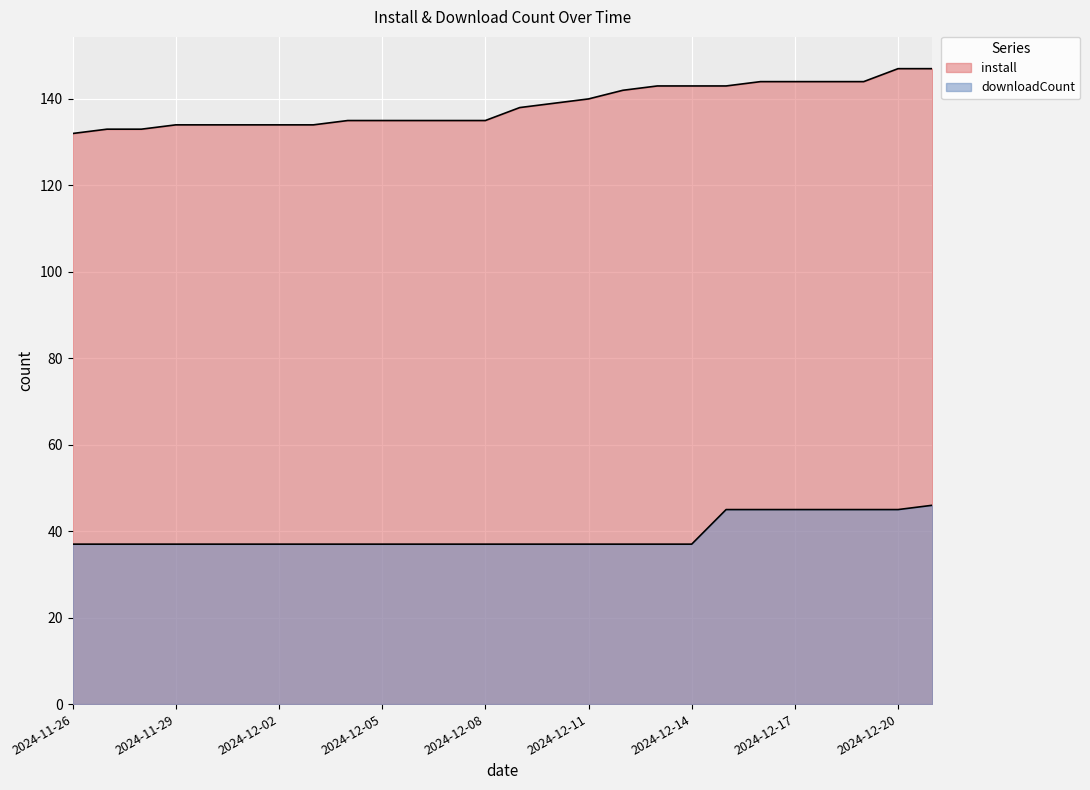

What is the label of the 23rd point from the right?

2024-11-29